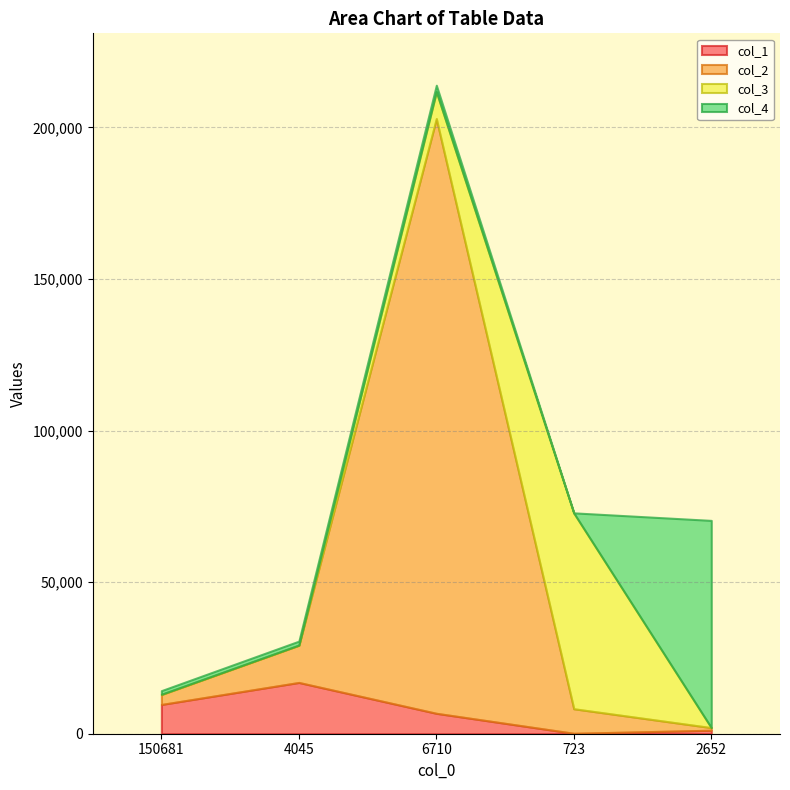

How many data points in col_1 are less than 6738?

2